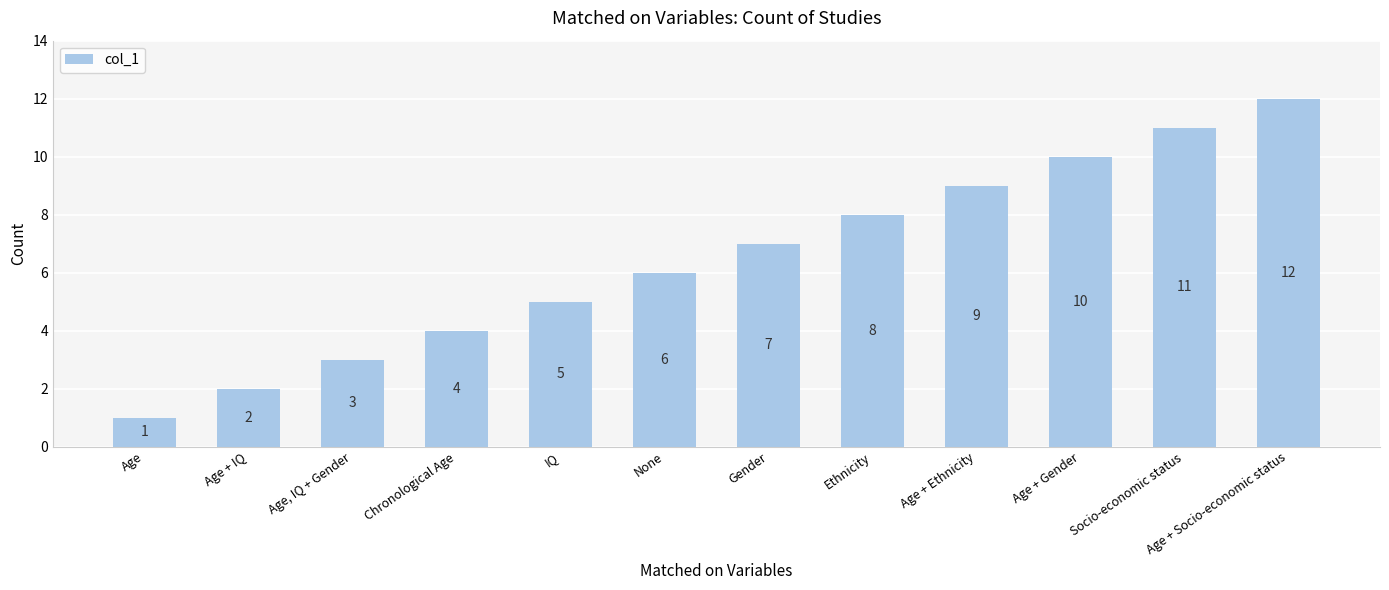

What is the sum of the values at Gender and Age + Socio-economic status?

19